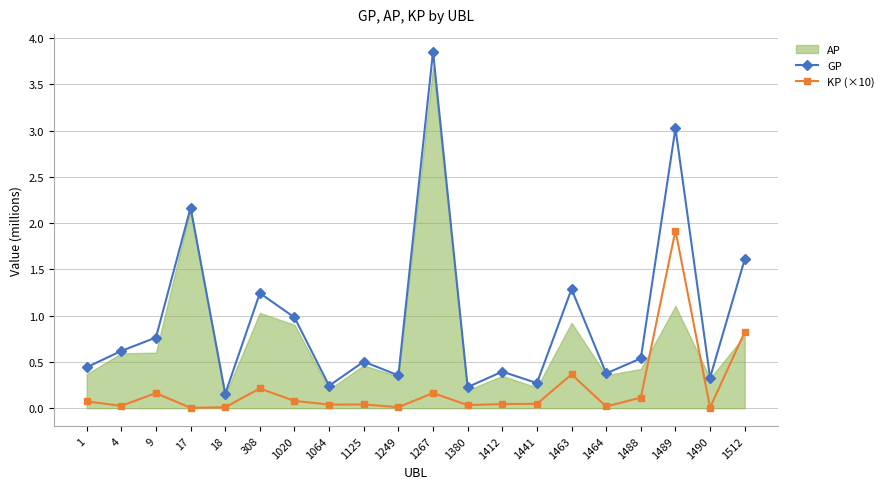

Between 1441 and 1512, which series saw the biggest shift?

GP